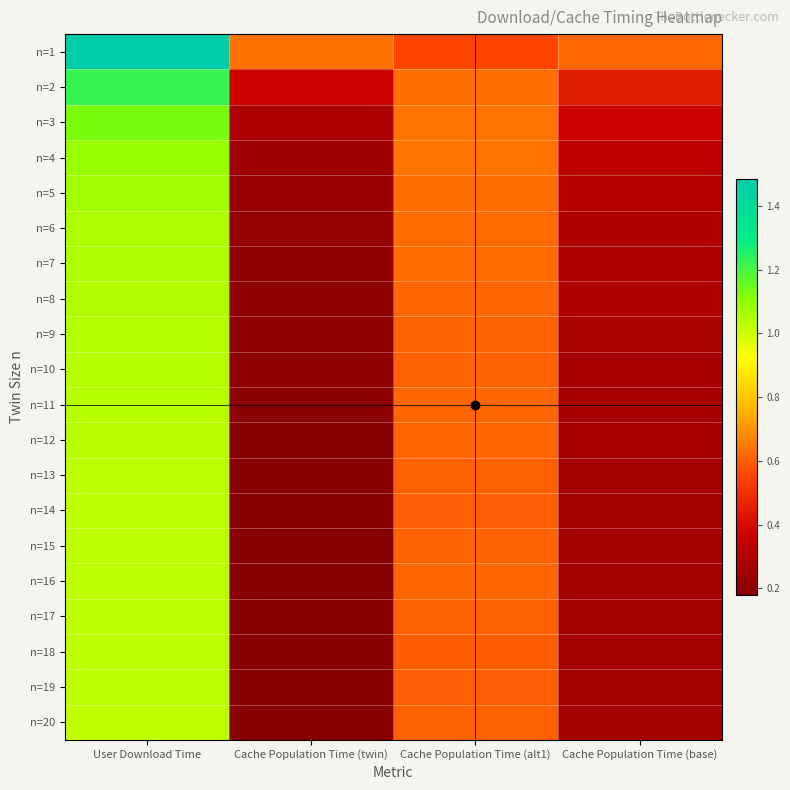

Reading left to right, extract all data points from this chart.

n=1: User Download Time=1.5	Cache Population Time (twin)=0.6	Cache Population Time (alt1)=0.6	Cache Population Time (base)=0.6
n=2: User Download Time=1.2	Cache Population Time (twin)=0.4	Cache Population Time (alt1)=0.6	Cache Population Time (base)=0.5
n=3: User Download Time=1.1	Cache Population Time (twin)=0.3	Cache Population Time (alt1)=0.6	Cache Population Time (base)=0.4
n=4: User Download Time=1.1	Cache Population Time (twin)=0.2	Cache Population Time (alt1)=0.6	Cache Population Time (base)=0.3
n=5: User Download Time=1.1	Cache Population Time (twin)=0.2	Cache Population Time (alt1)=0.6	Cache Population Time (base)=0.3
n=6: User Download Time=1.1	Cache Population Time (twin)=0.2	Cache Population Time (alt1)=0.6	Cache Population Time (base)=0.3
n=7: User Download Time=1.1	Cache Population Time (twin)=0.2	Cache Population Time (alt1)=0.6	Cache Population Time (base)=0.3
n=8: User Download Time=1.0	Cache Population Time (twin)=0.2	Cache Population Time (alt1)=0.6	Cache Population Time (base)=0.3
n=9: User Download Time=1.0	Cache Population Time (twin)=0.2	Cache Population Time (alt1)=0.6	Cache Population Time (base)=0.3
n=10: User Download Time=1.0	Cache Population Time (twin)=0.2	Cache Population Time (alt1)=0.6	Cache Population Time (base)=0.3
n=11: User Download Time=1.0	Cache Population Time (twin)=0.2	Cache Population Time (alt1)=0.6	Cache Population Time (base)=0.3
n=12: User Download Time=1.0	Cache Population Time (twin)=0.2	Cache Population Time (alt1)=0.6	Cache Population Time (base)=0.3
n=13: User Download Time=1.0	Cache Population Time (twin)=0.2	Cache Population Time (alt1)=0.6	Cache Population Time (base)=0.3
n=14: User Download Time=1.0	Cache Population Time (twin)=0.2	Cache Population Time (alt1)=0.6	Cache Population Time (base)=0.3
n=15: User Download Time=1.0	Cache Population Time (twin)=0.2	Cache Population Time (alt1)=0.6	Cache Population Time (base)=0.3
n=16: User Download Time=1.0	Cache Population Time (twin)=0.2	Cache Population Time (alt1)=0.6	Cache Population Time (base)=0.3
n=17: User Download Time=1.0	Cache Population Time (twin)=0.2	Cache Population Time (alt1)=0.6	Cache Population Time (base)=0.3
n=18: User Download Time=1.0	Cache Population Time (twin)=0.2	Cache Population Time (alt1)=0.6	Cache Population Time (base)=0.3
n=19: User Download Time=1.0	Cache Population Time (twin)=0.2	Cache Population Time (alt1)=0.6	Cache Population Time (base)=0.3
n=20: User Download Time=1.0	Cache Population Time (twin)=0.2	Cache Population Time (alt1)=0.6	Cache Population Time (base)=0.3